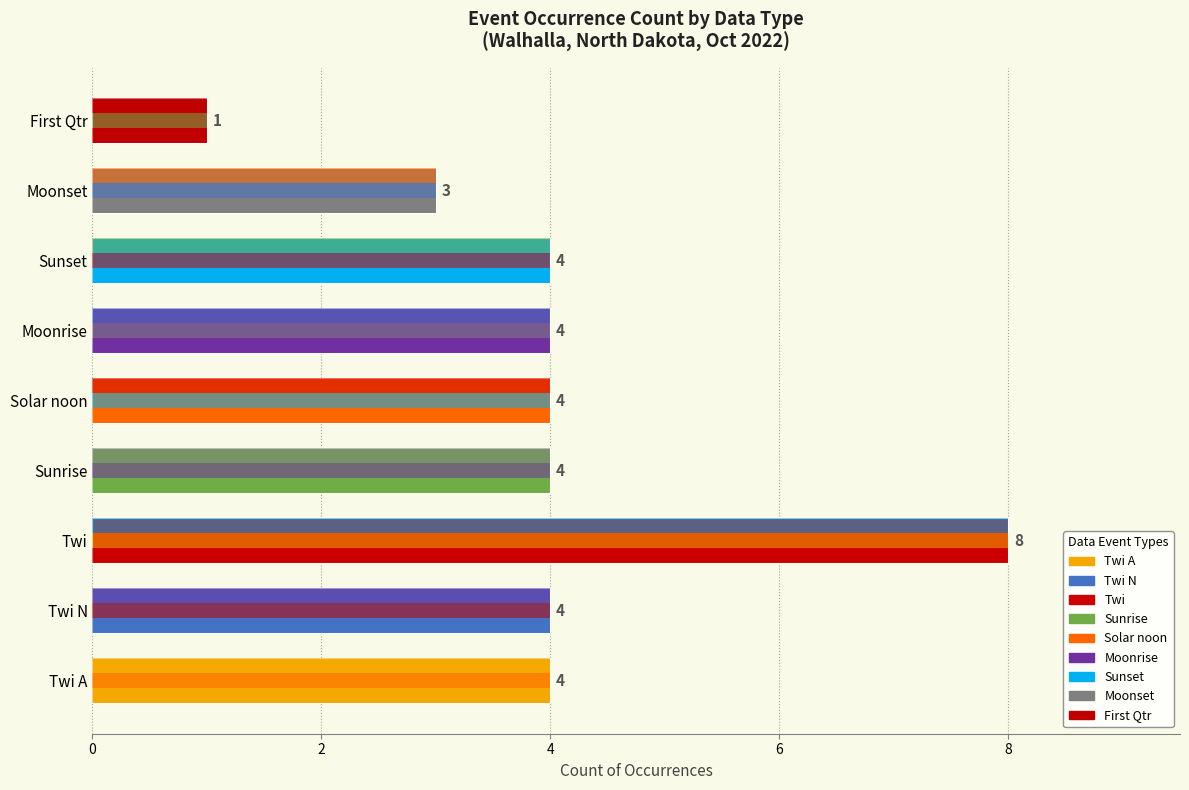

How many data points are less than 4?

2